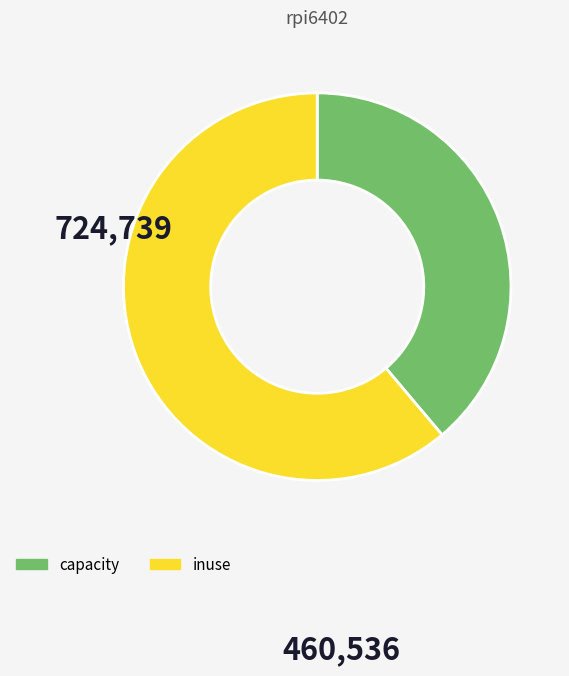

The capacity slice represents 39% of the pie. True or false?

True